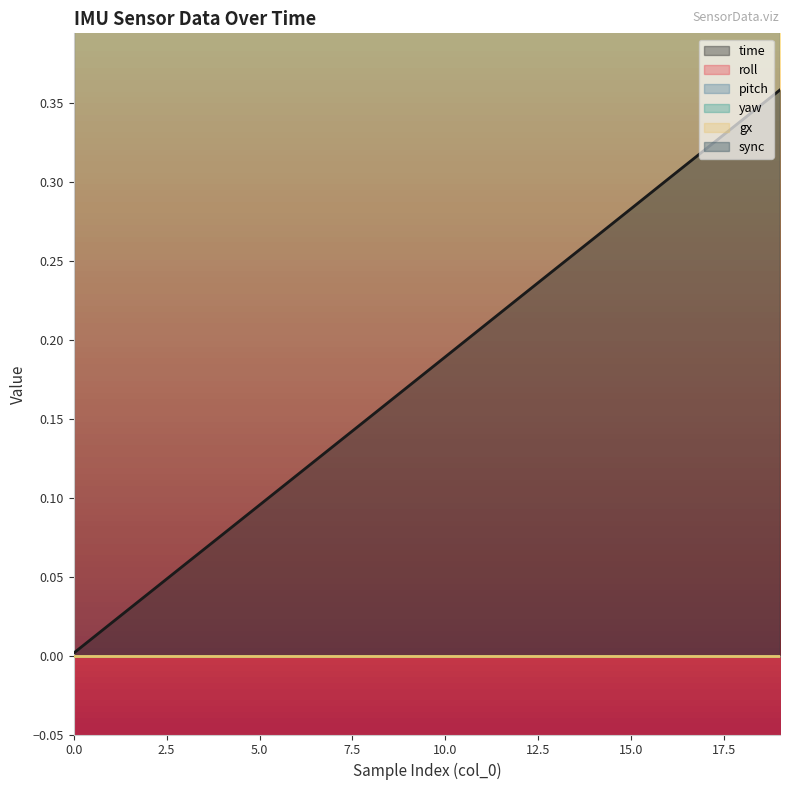

How many lines are shown in the chart?

6